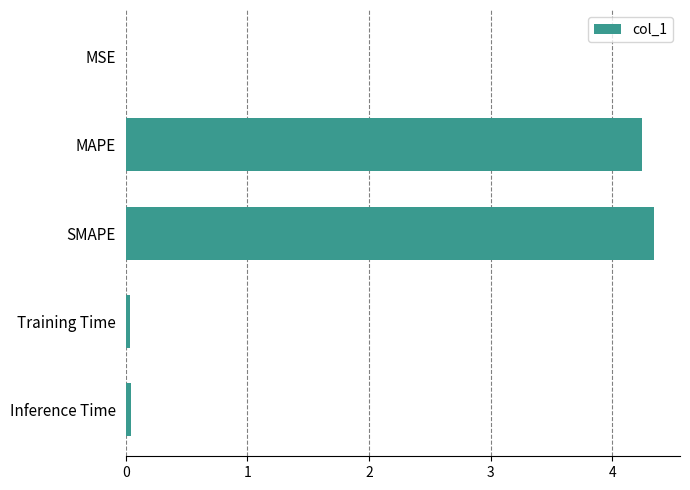

What is the maximum value shown in the chart?

4.3